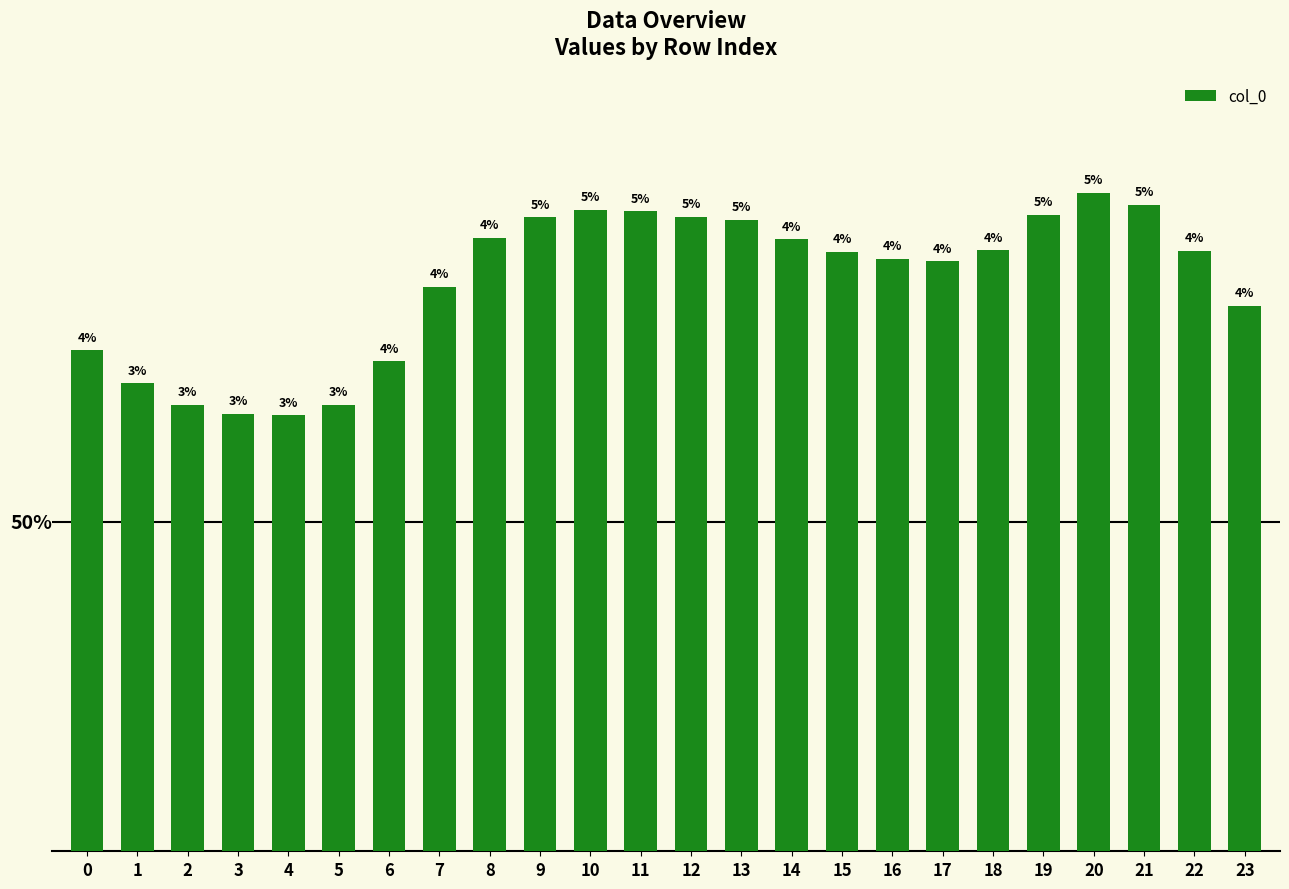

Does the chart contain any negative values?

No